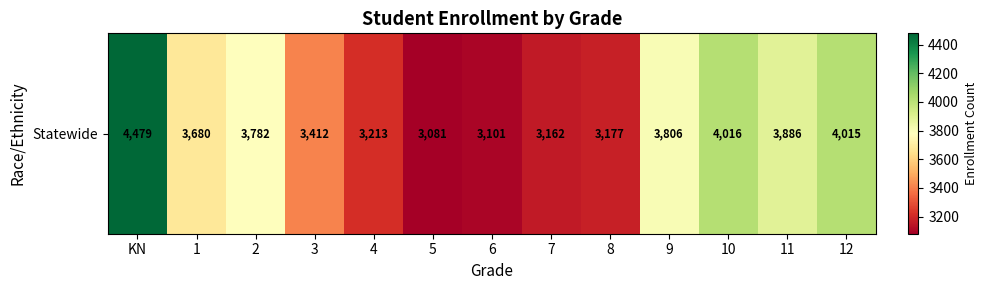

Rank the categories by value from lowest to highest.

5, 6, 7, 8, 4, 3, 1, 2, 9, 11, 12, 10, KN